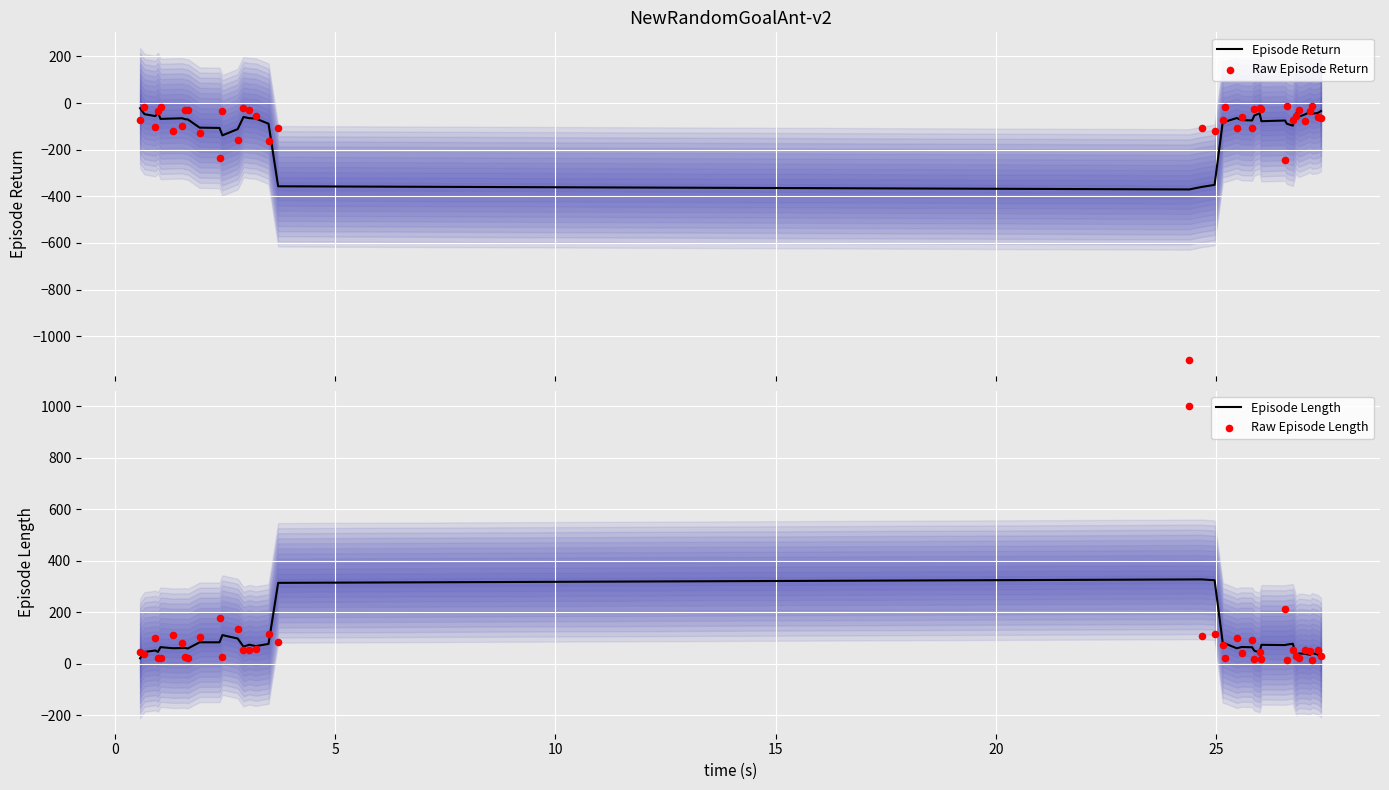

What is the lowest value of the Episode Return series?

-370.6